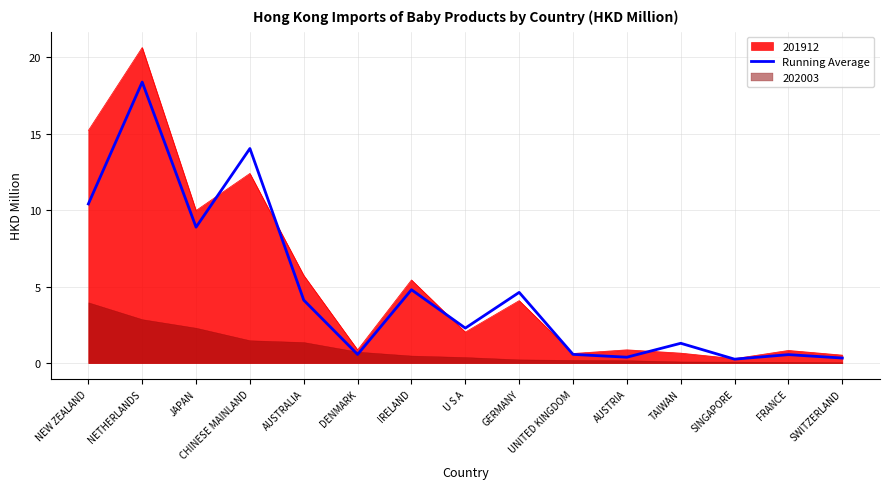

At which category does the data reach its first local valley?

JAPAN